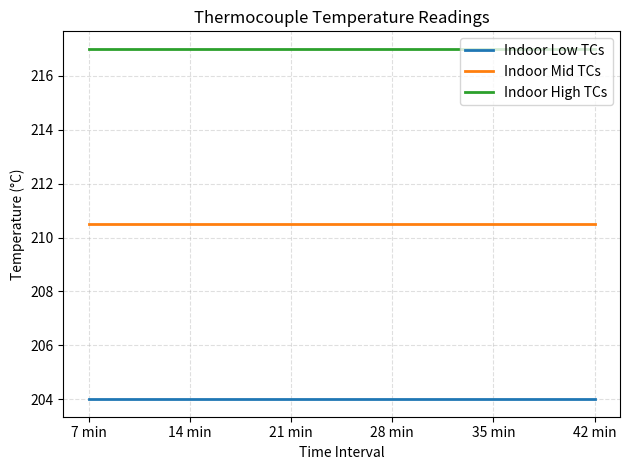

Reading left to right, list all the values displayed in this chart.

Indoor Low TCs: 7 min=204.0	14 min=204.0	21 min=204.0	28 min=204.0	35 min=204.0	42 min=204.0
Indoor Mid TCs: 7 min=210.5	14 min=210.5	21 min=210.5	28 min=210.5	35 min=210.5	42 min=210.5
Indoor High TCs: 7 min=217.0	14 min=217.0	21 min=217.0	28 min=217.0	35 min=217.0	42 min=217.0